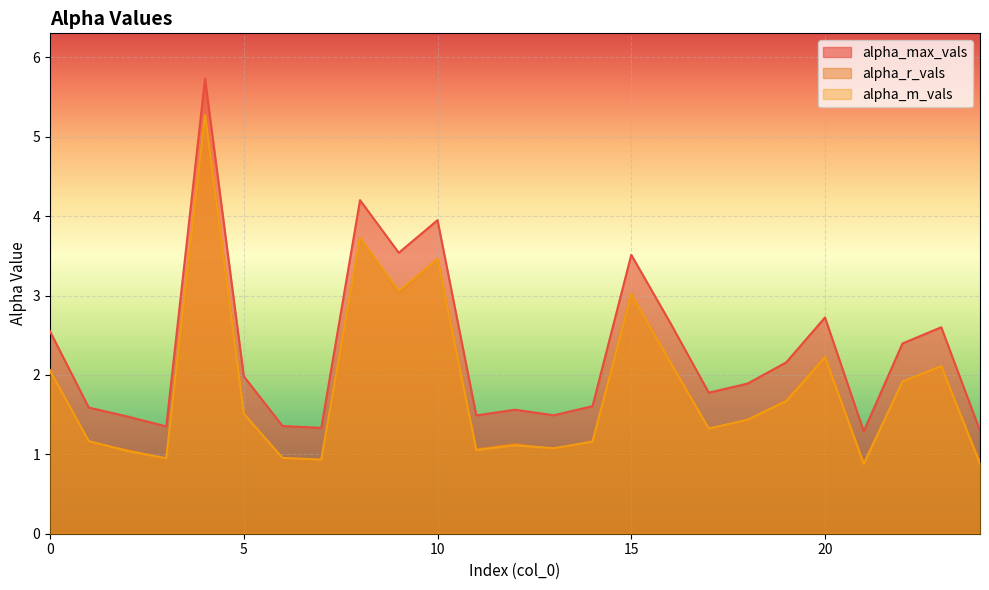

How many lines are shown in the chart?

3